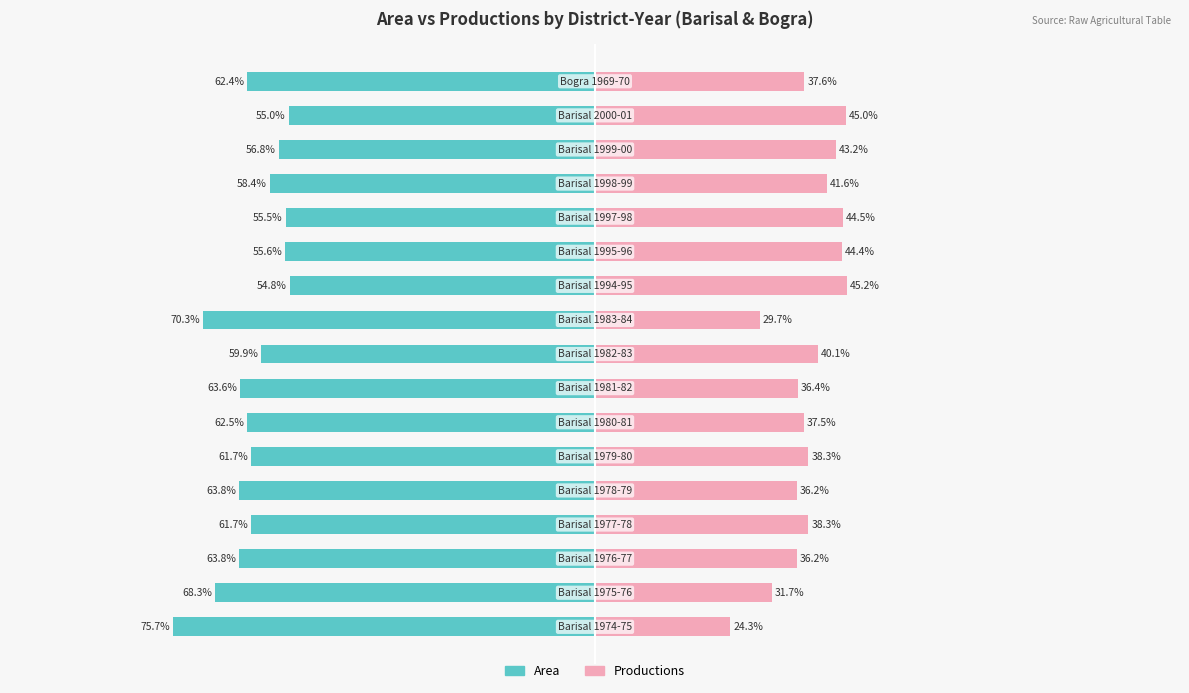

What are all the series names shown in the legend?

Area, Productions